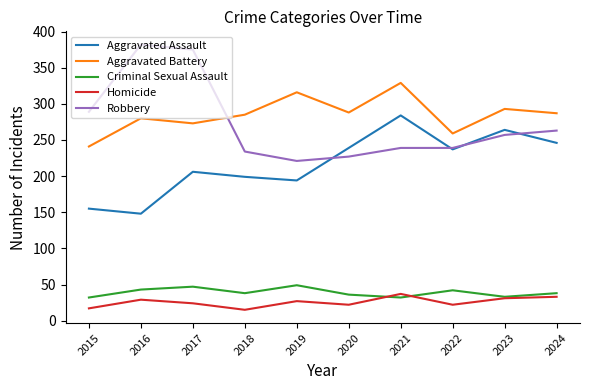

What is the greatest value displayed?

382